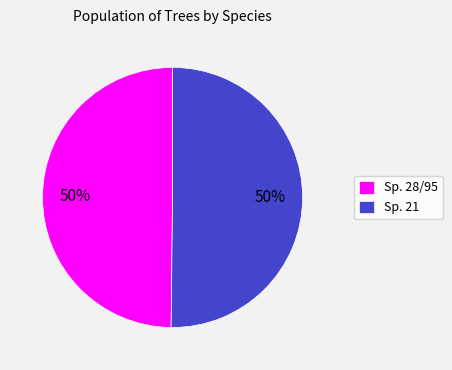

What percentage is the Sp. 21 slice, to the nearest percent?

50%